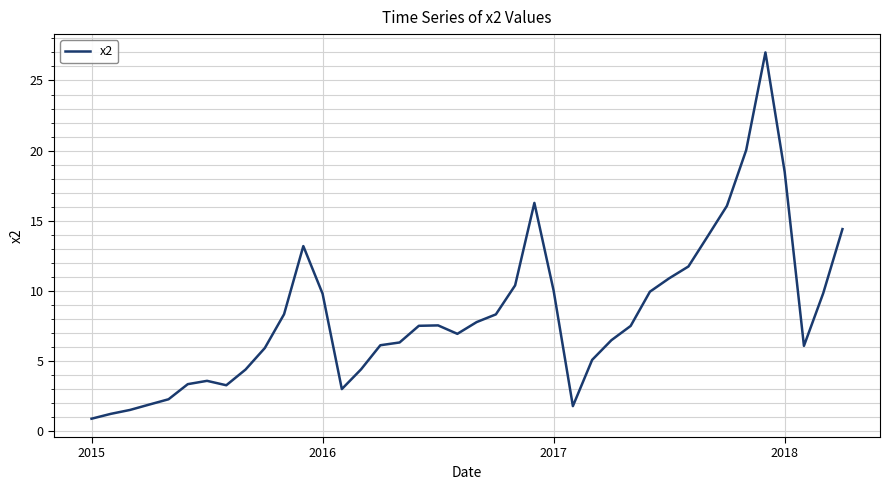

What is the difference between the maximum and minimum values?

26.1